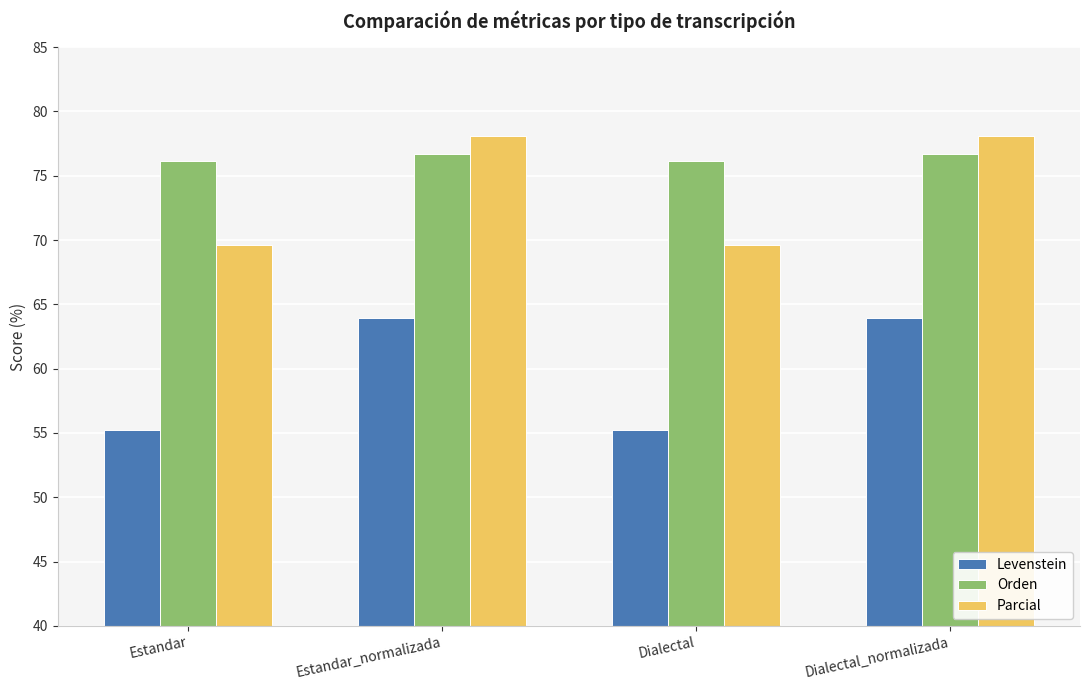

Is the value of Orden at Dialectal_normalizada greater than the value of Parcial at Estandar_normalizada?

No